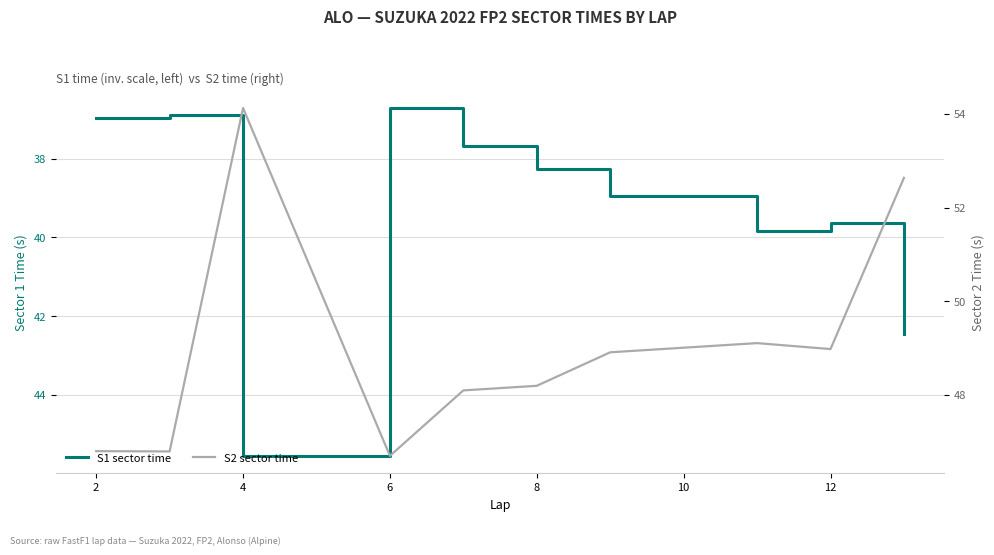

What is the total value across all series at 8?

85.8